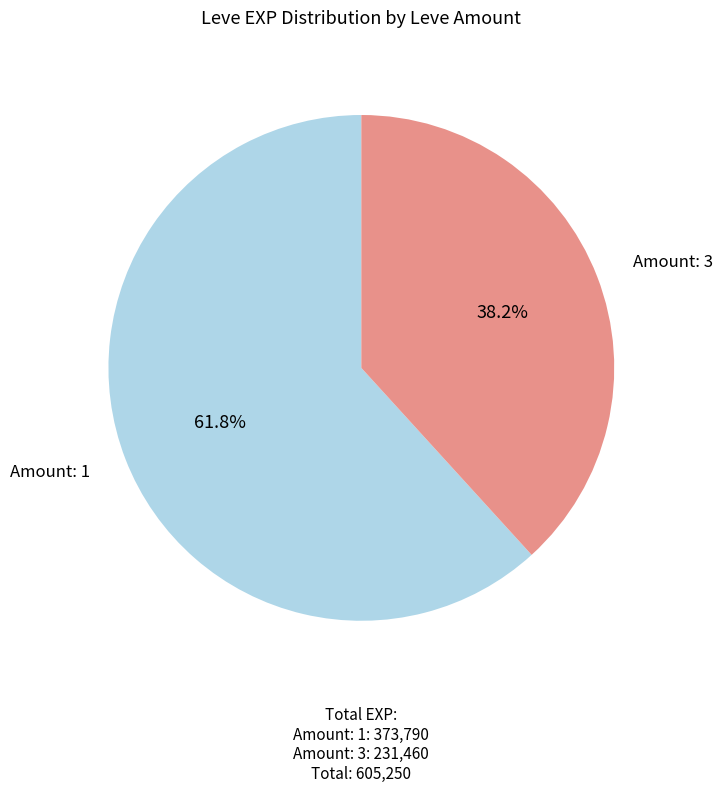

Is there a majority slice in this chart?

Yes